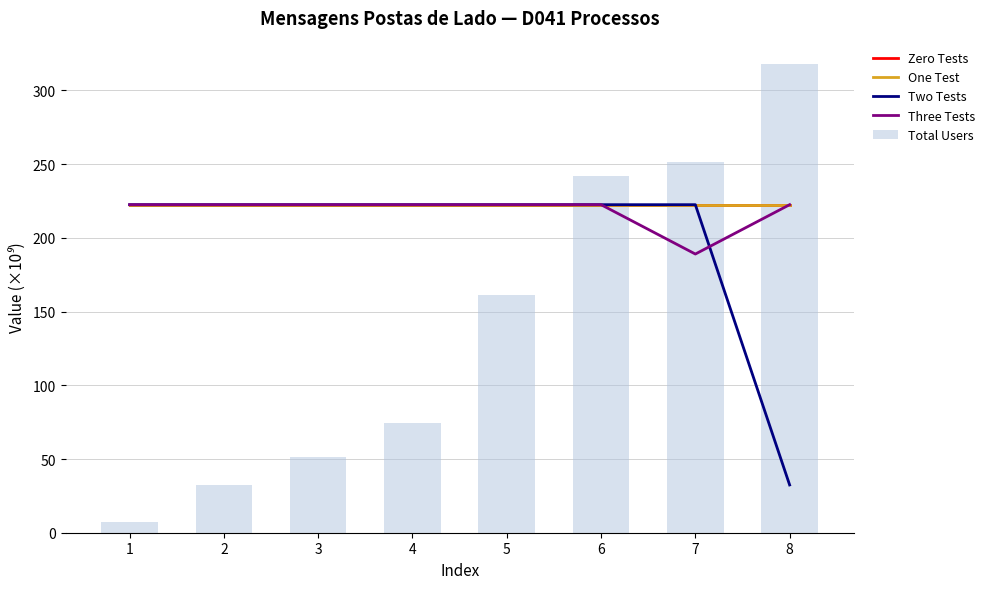

Which series has the largest total across all categories?

Zero Tests